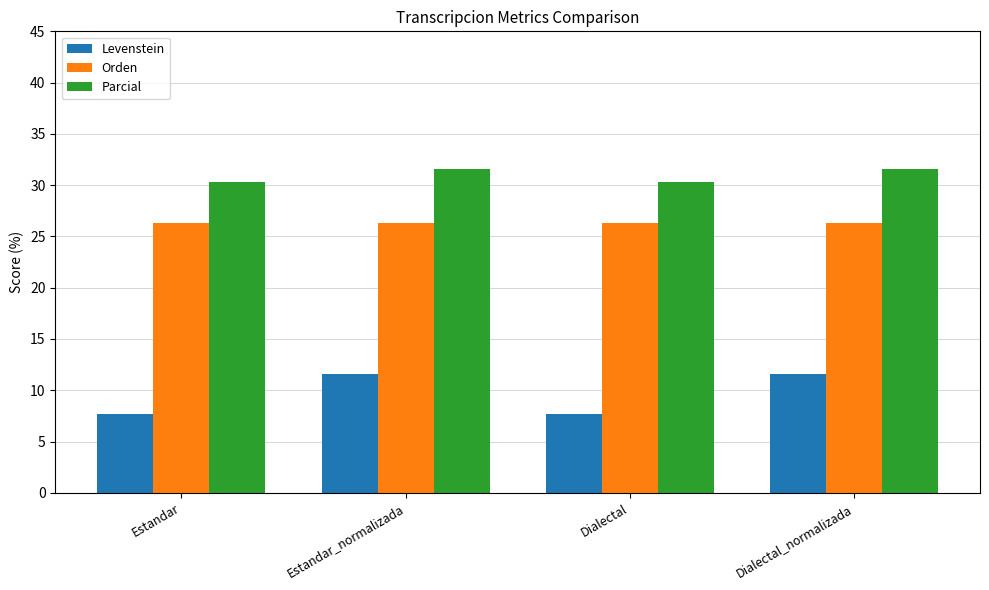

What are all the series names shown in the legend?

Levenstein, Orden, Parcial